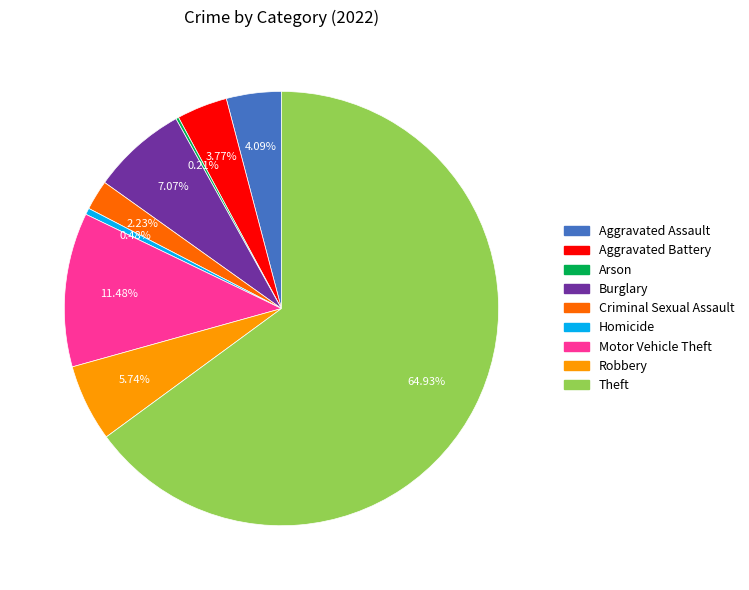

What is the largest slice in the pie chart?

Theft